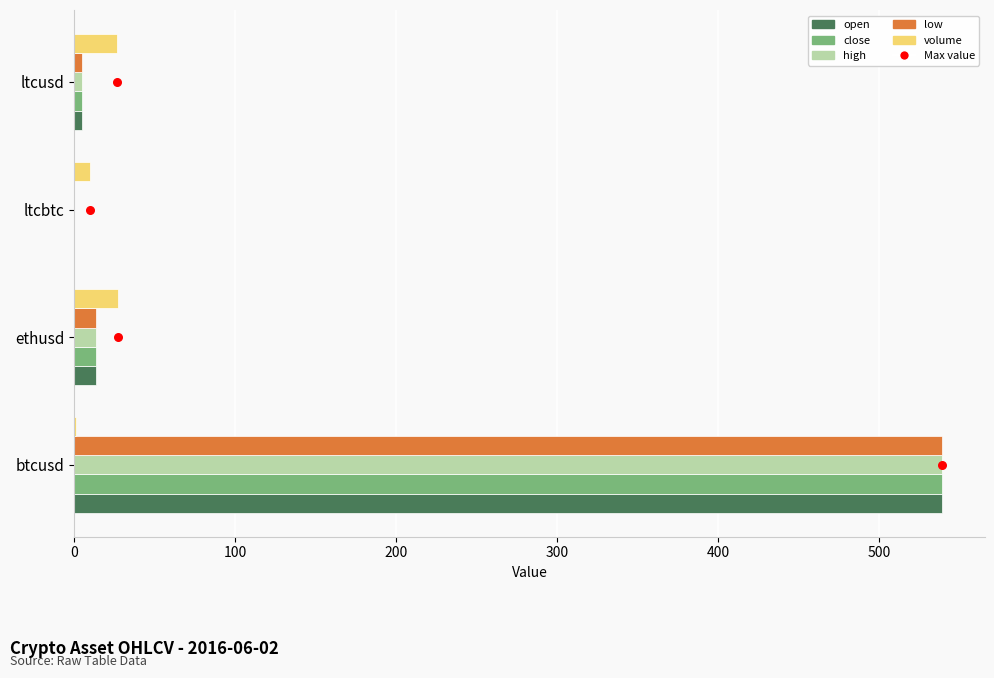

Which series contains the lowest Y value?

open